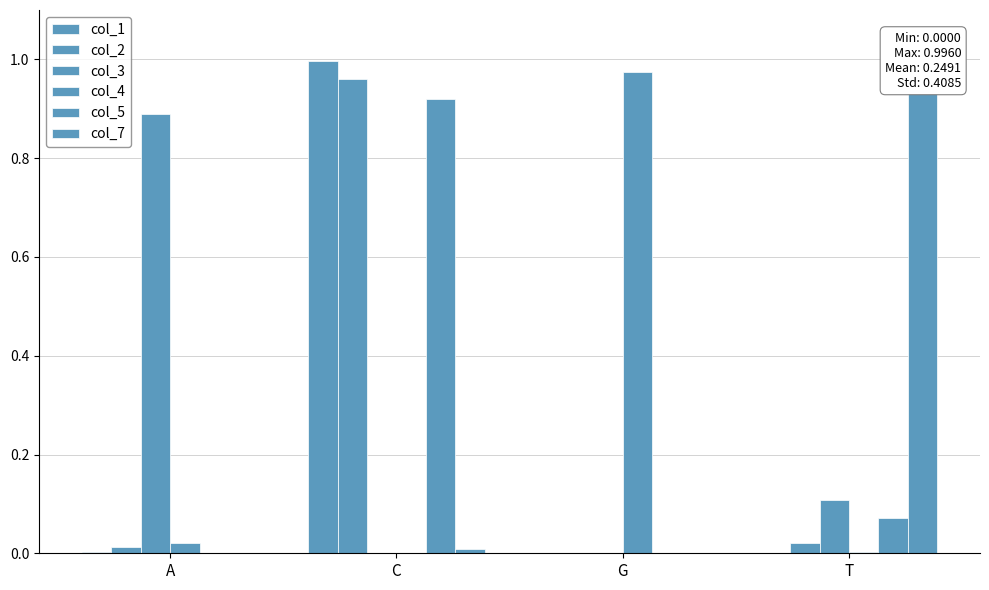

How many groups of bars are there?

4